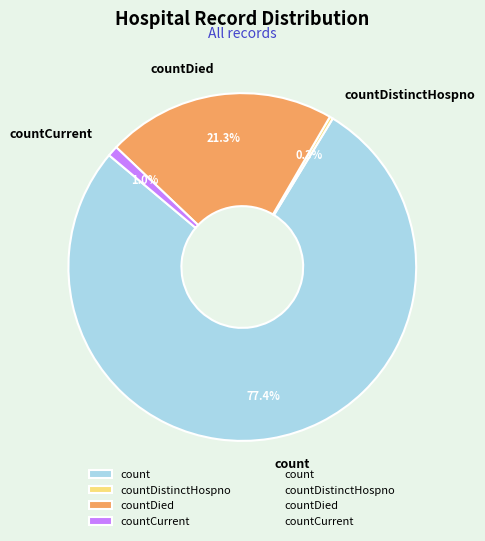

Is there any slice that represents more than half of the pie?

Yes